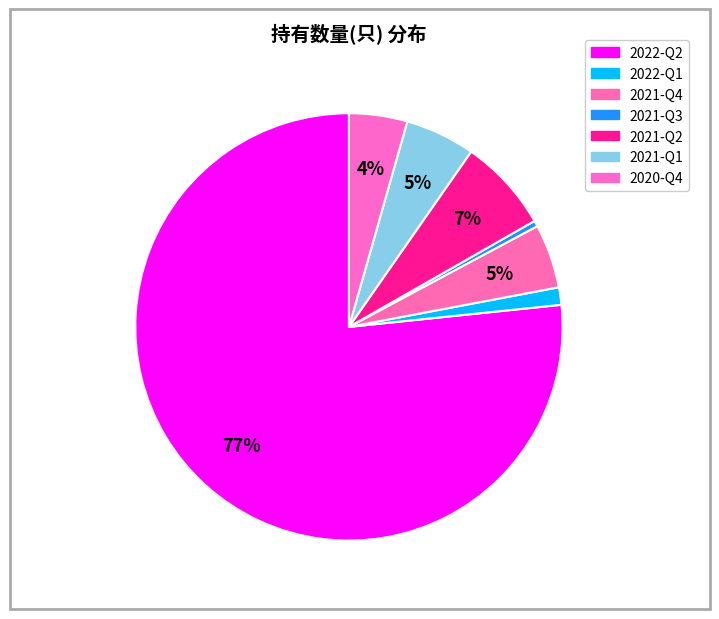

What is the change in value from 2022-Q1 to 2021-Q1?

+9